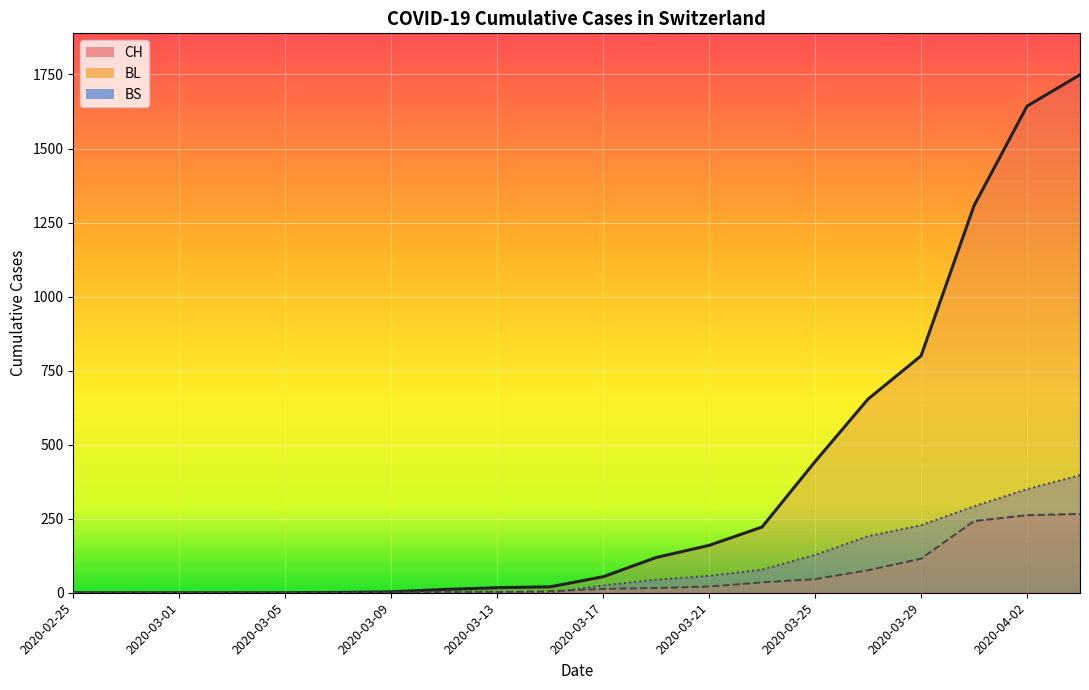

What is the difference between the maximum and second lowest values in the BL series?

266